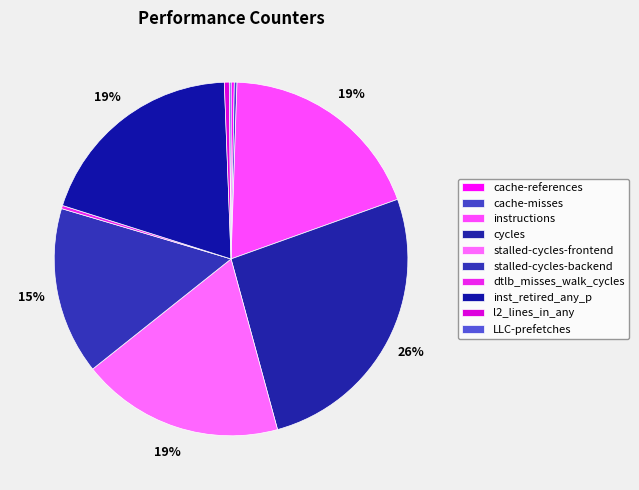

Which category has the smallest portion of the pie?

LLC-prefetches